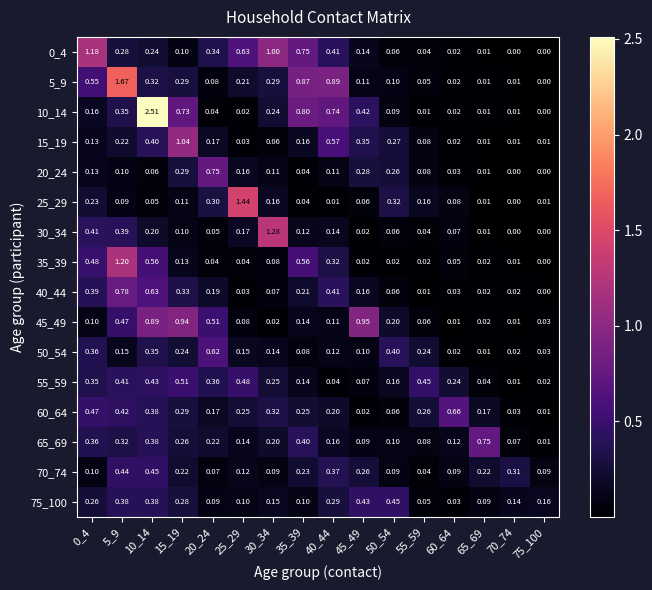

Is the value of 30_34 at 25_29 greater than the value of 75_100 at 75_100?

Yes